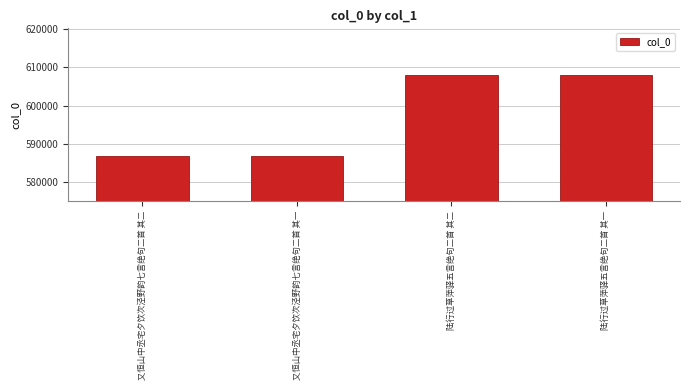

What is the difference between the second highest and second lowest values?

21133